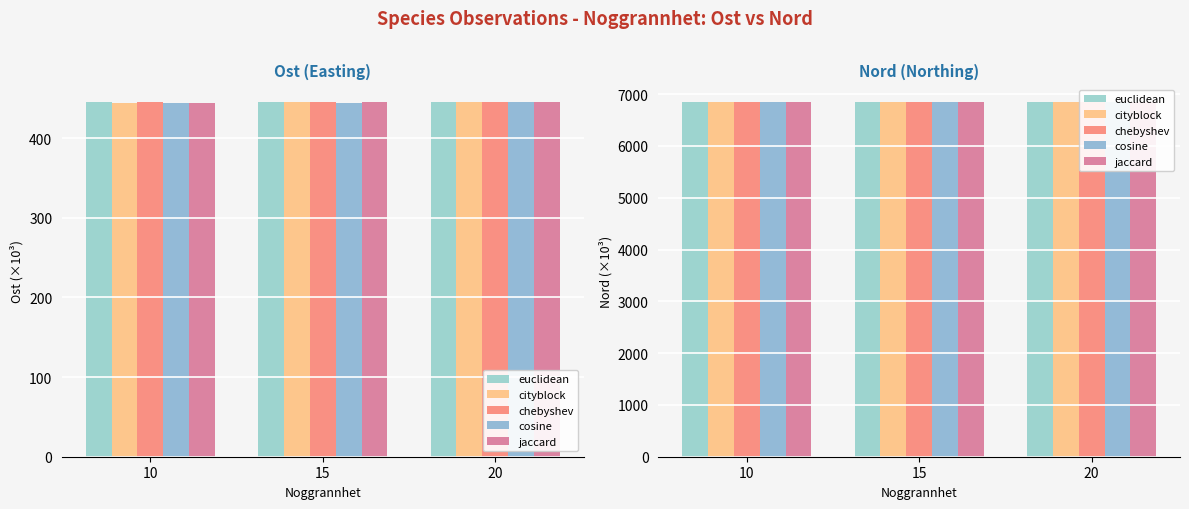

Between 10 and 15, which series saw the biggest shift?

cityblock